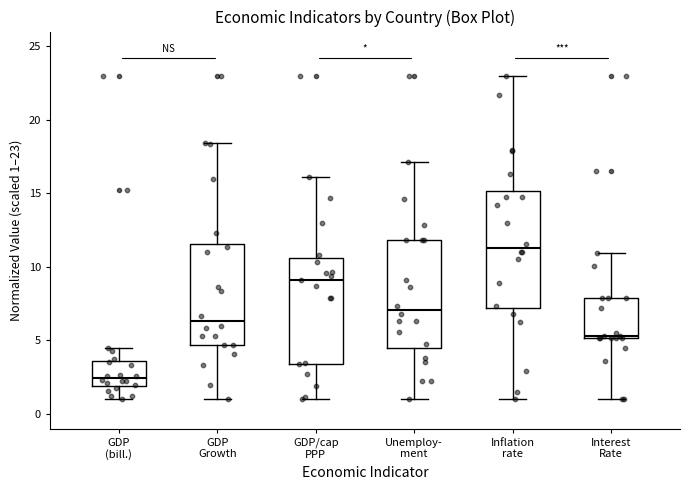

Which box is the tallest, from its lower edge to its upper edge?

Inflation rate